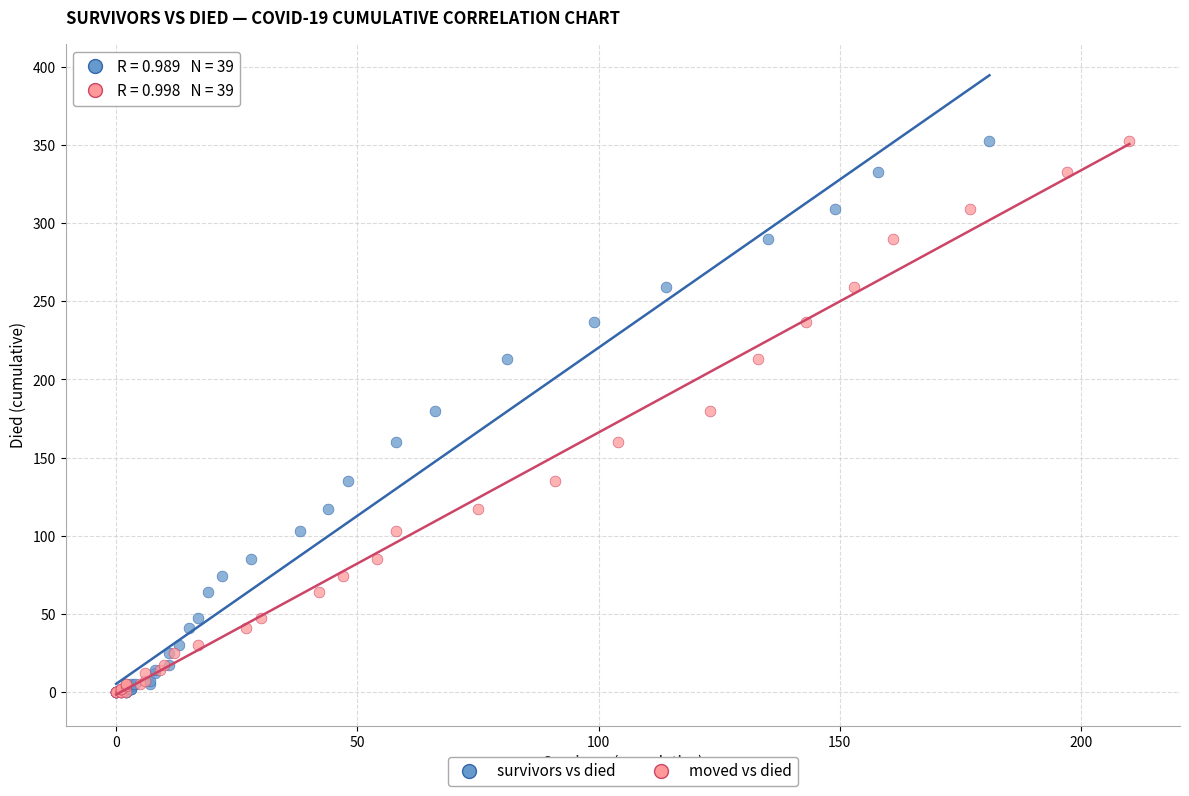

What are all the series names shown in the legend?

survivors vs died, moved vs died